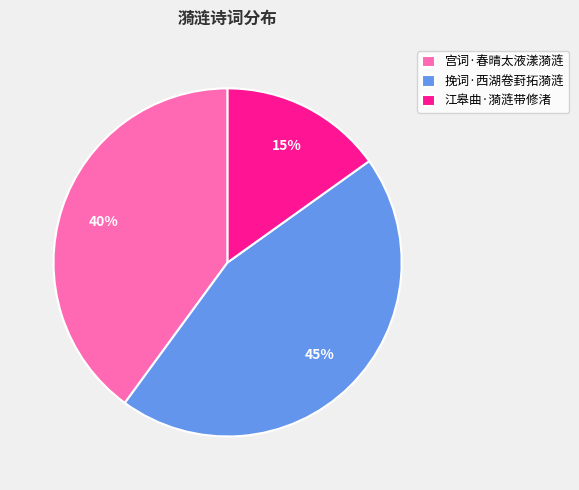

Which category has the biggest portion of the pie?

挽词·西湖卷葑拓漪涟